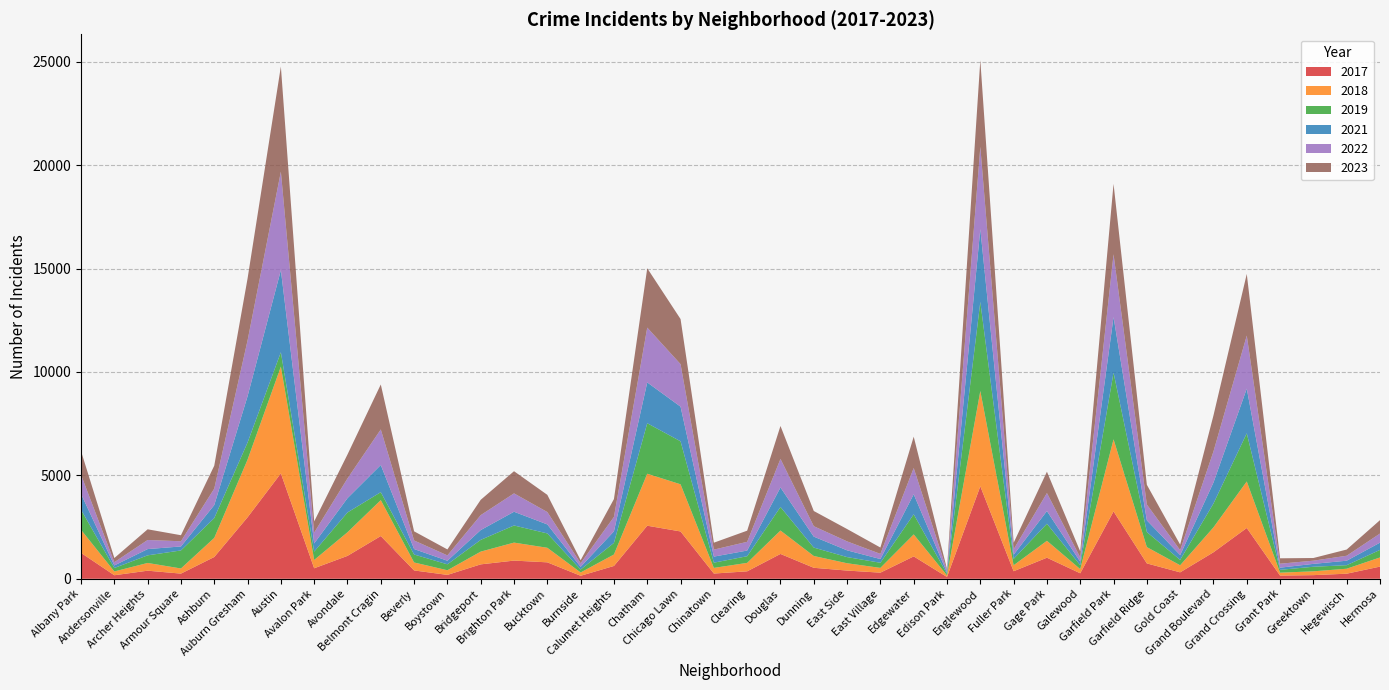

Reading left to right, what are all the values shown in this chart?

2019: 968	166	368	872	957	828	694	405	957	385	385	287	568	828	694	142	561	2441	2079	253	322	1140	406	298	248	972	77	4310	308	825	189	3226	728	261	1153	2328	138	220	171	365
2022: 926	157	440	251	797	2698	4761	522	953	1720	414	258	722	888	599	175	698	2650	2055	338	422	1379	504	433	250	1269	99	3980	263	871	210	3034	766	236	1504	2566	192	154	240	441
2017: 1252	171	391	250	1053	2973	5096	508	1107	2066	403	188	697	879	795	145	620	2566	2288	253	360	1201	531	397	296	1082	87	4471	365	1019	265	3257	743	311	1281	2456	154	176	246	589
2018: 1117	184	374	248	924	2787	5163	401	1142	1737	386	224	616	870	704	160	554	2513	2280	273	409	1131	571	354	230	1063	75	4608	289	817	202	3486	789	342	1205	2249	141	185	240	443
2021: 767	123	303	193	630	2237	3970	395	692	1313	264	173	474	664	435	130	559	1974	1675	293	274	943	530	326	180	969	62	3518	200	613	170	2686	565	233	1015	2160	104	140	217	350
2023: 1144	202	516	292	1107	2993	5082	542	1158	2173	442	289	741	1072	831	146	863	2870	2181	335	539	1594	735	597	307	1515	72	4185	314	1032	286	3406	953	268	1739	2980	261	129	300	647